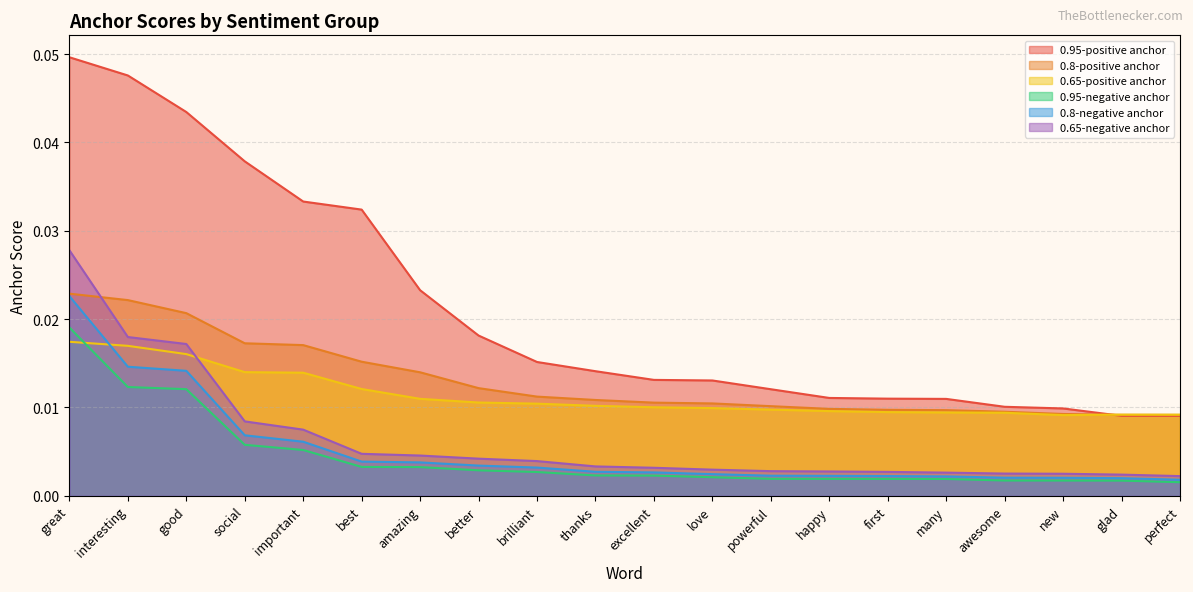

Between powerful and brilliant, which is larger?

brilliant